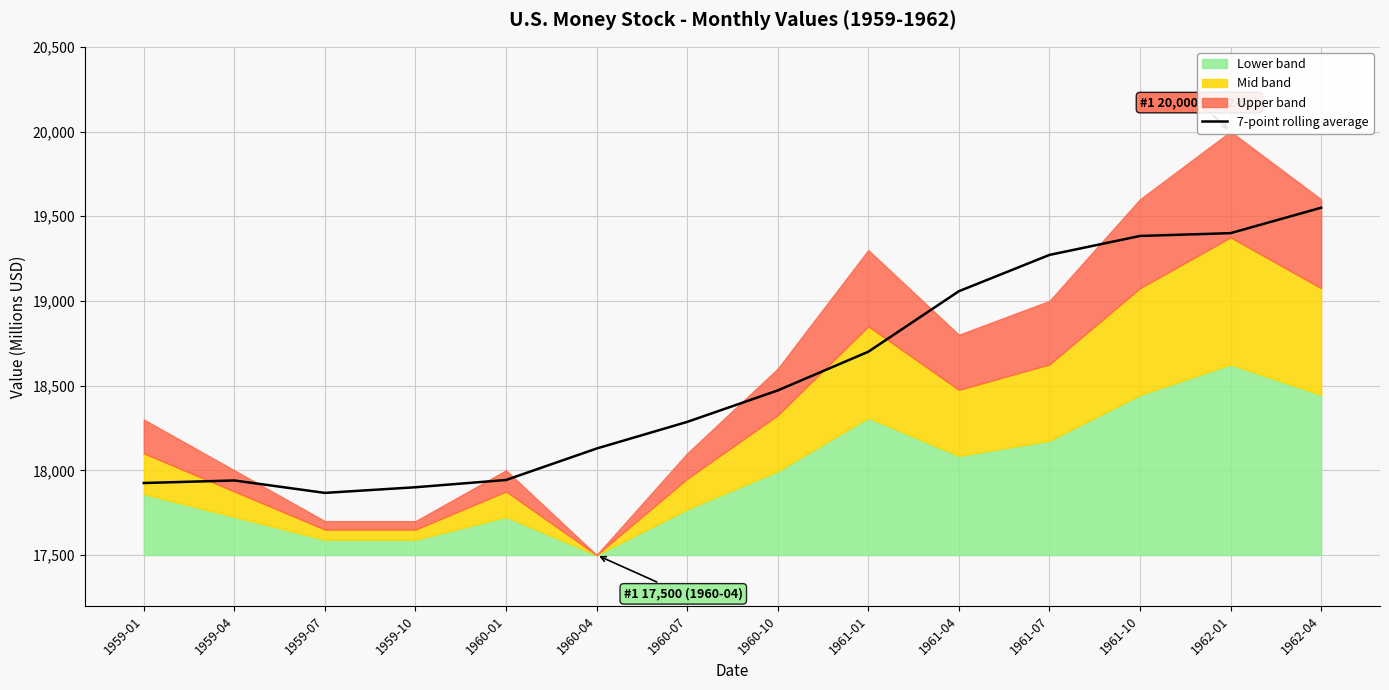

Rank the categories by value from highest to lowest.

1962-04, 1962-01, 1961-10, 1961-07, 1961-04, 1961-01, 1960-10, 1960-07, 1960-04, 1960-01, 1959-04, 1959-01, 1959-10, 1959-07